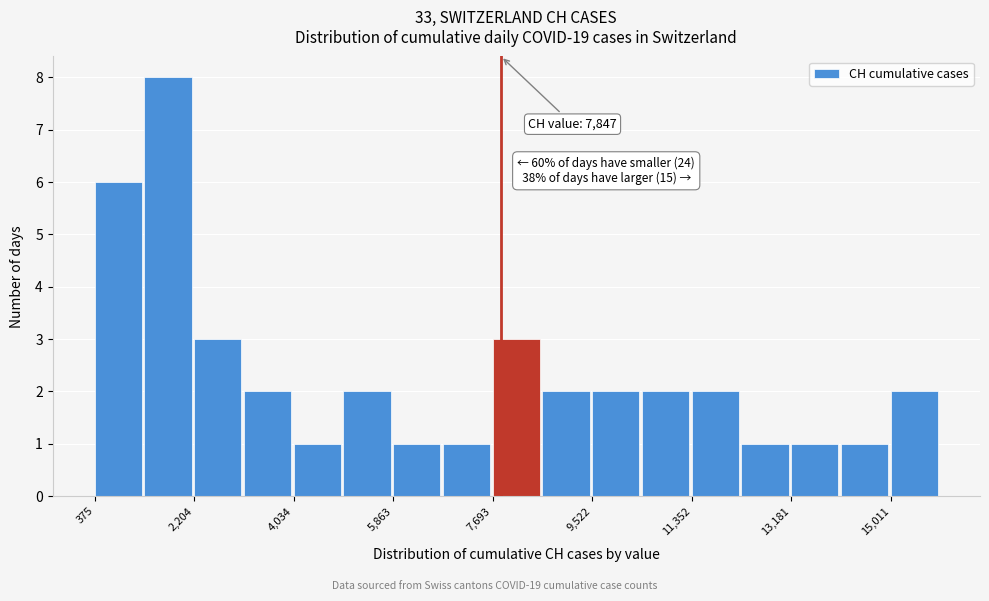

Which range on the x-axis has the tallest bar?

1200 to 2200